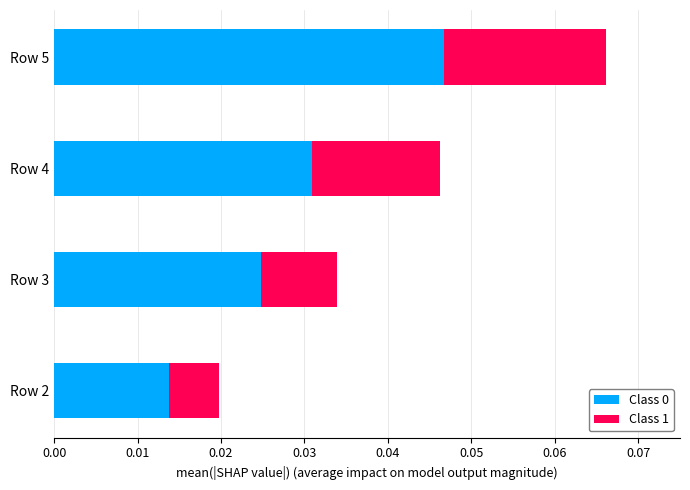

How many Class 0 values are between 0 and 1?

4